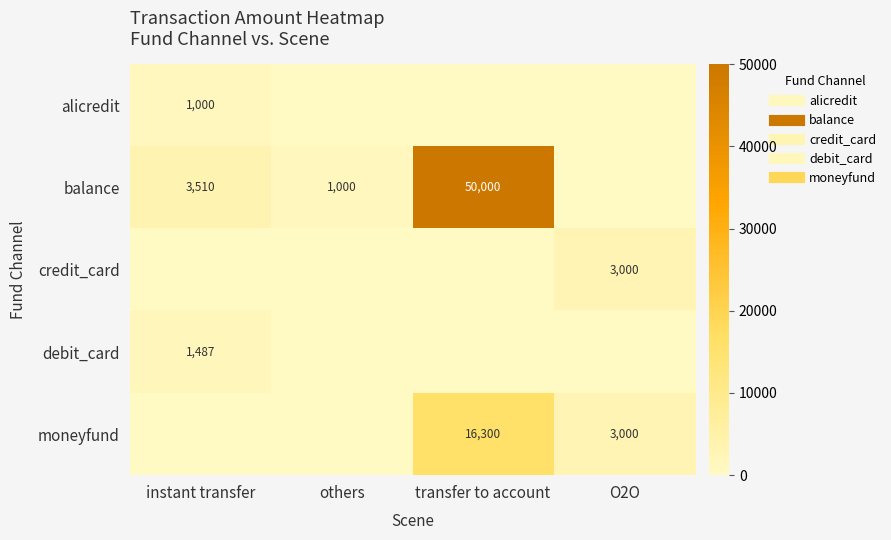

Count the number of data series in this chart.

5